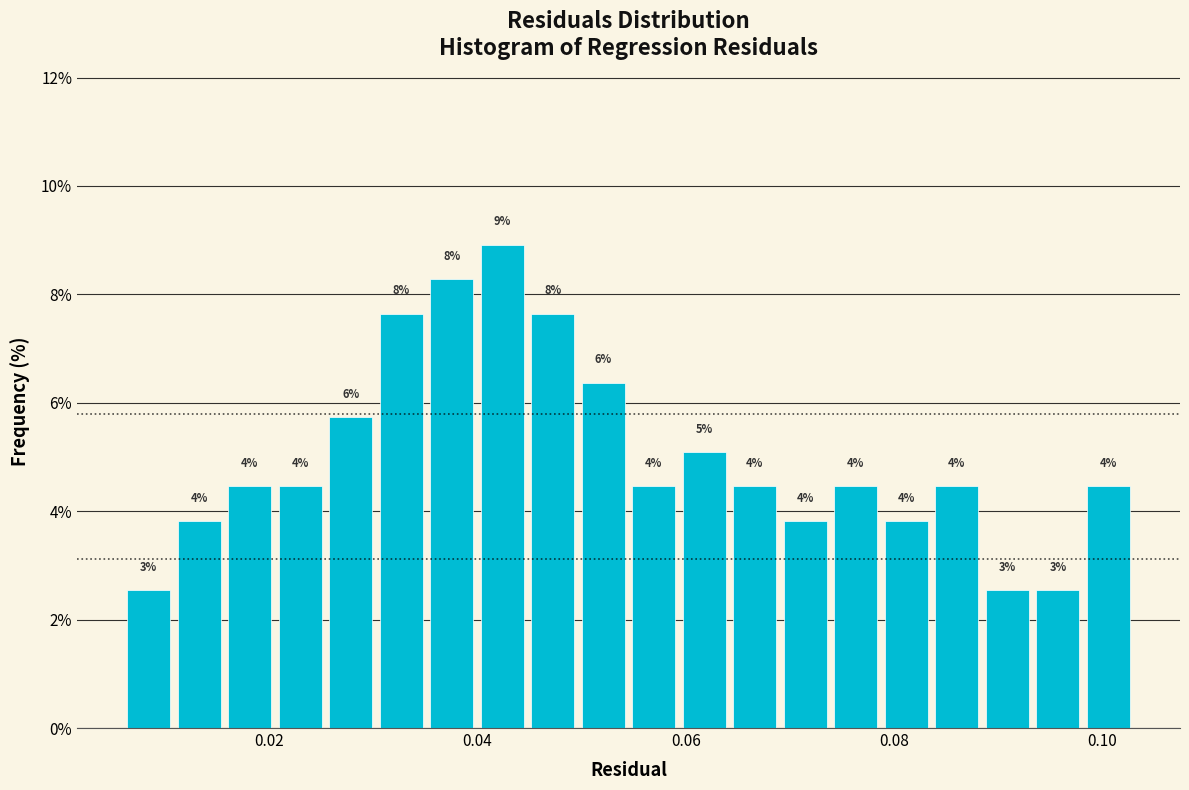

Read against the x-axis, roughly where is the centre of the tallest bar?

0.042